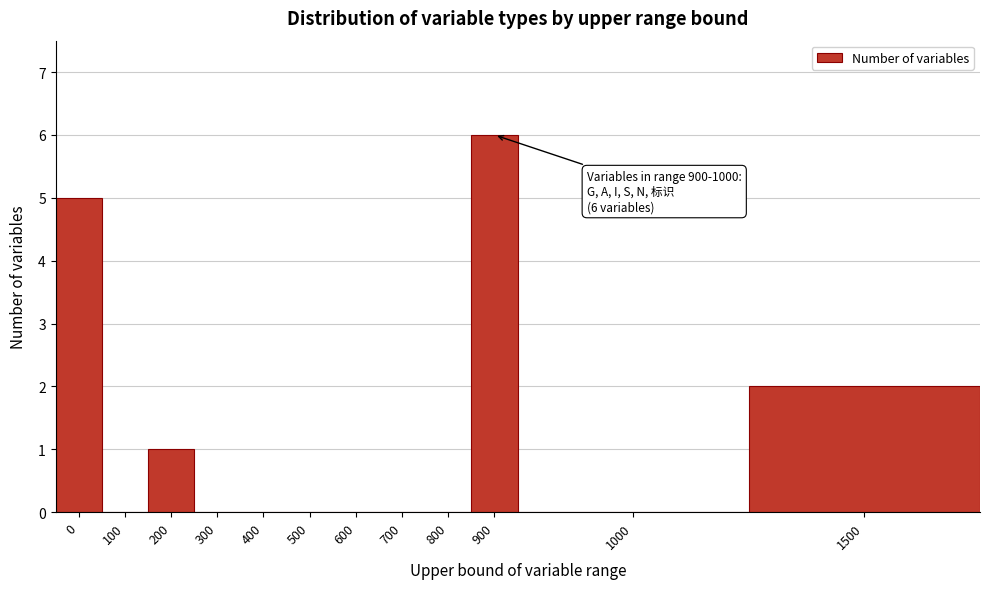

Reading left to right, transcribe all the data shown in this chart.

0=5	100=0	200=1	300=0	400=0	500=0	600=0	700=0	800=0	900=6	1000=0	1500=2